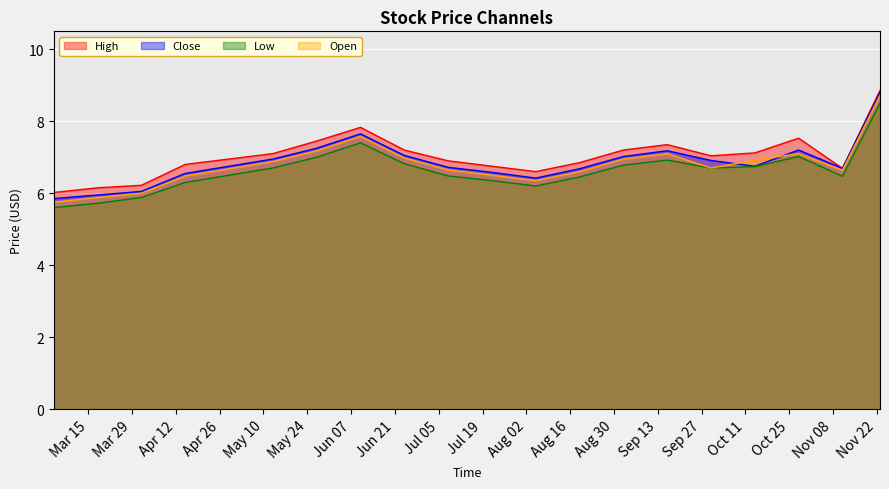

Which category has the highest value across all series?

2016-11-23